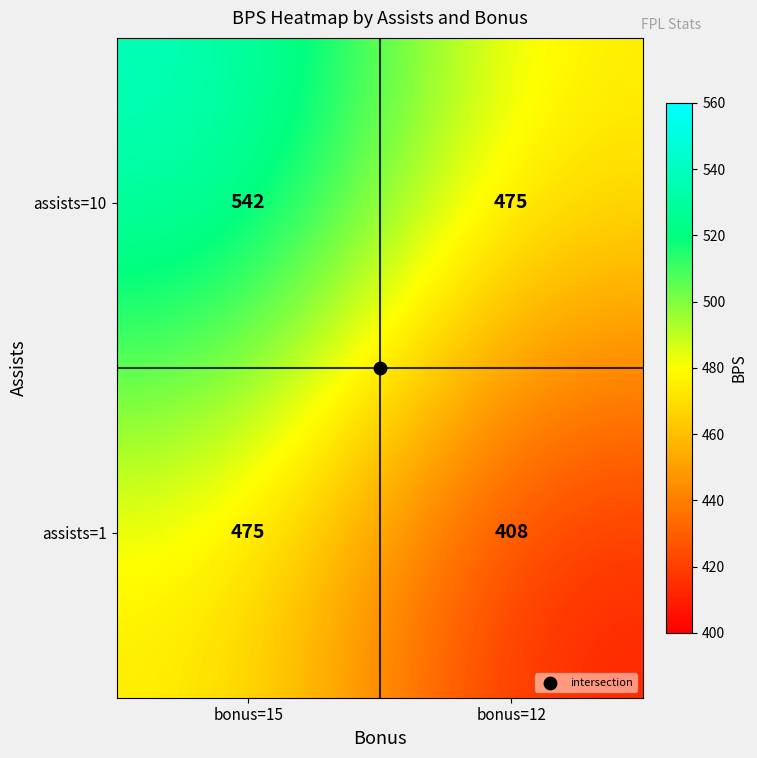

Which series has the largest total across all categories?

assists=10